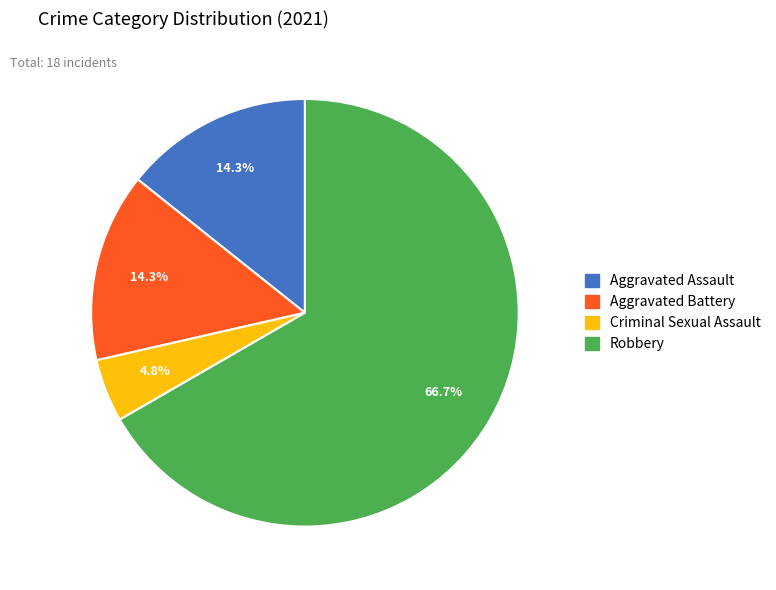

Combined, do Aggravated Battery and Aggravated Assault account for over 50%?

No